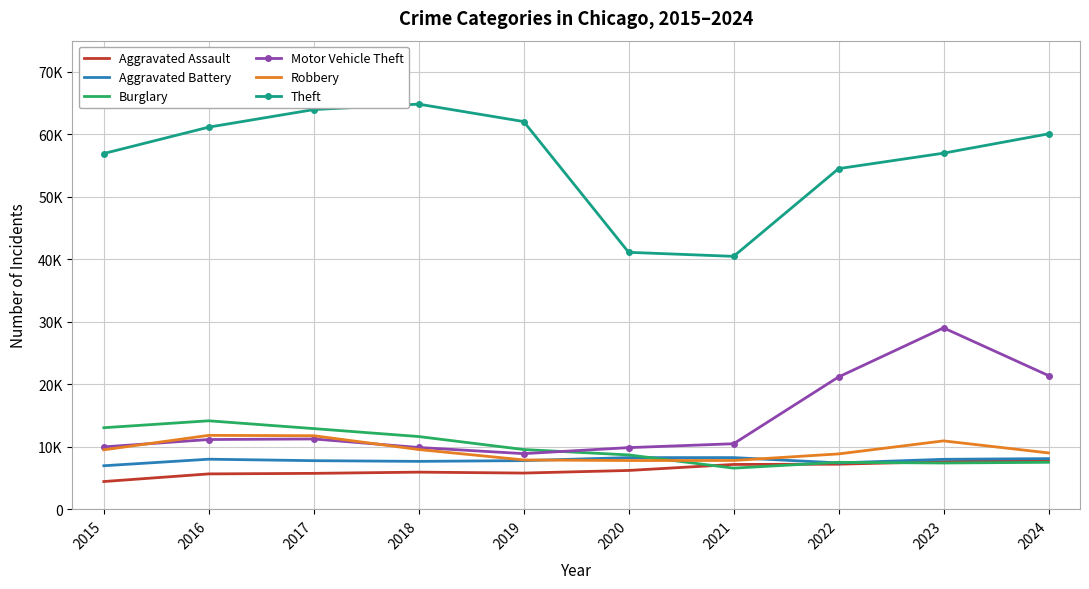

What is the spread (max minus min) of values at 2016?

55491